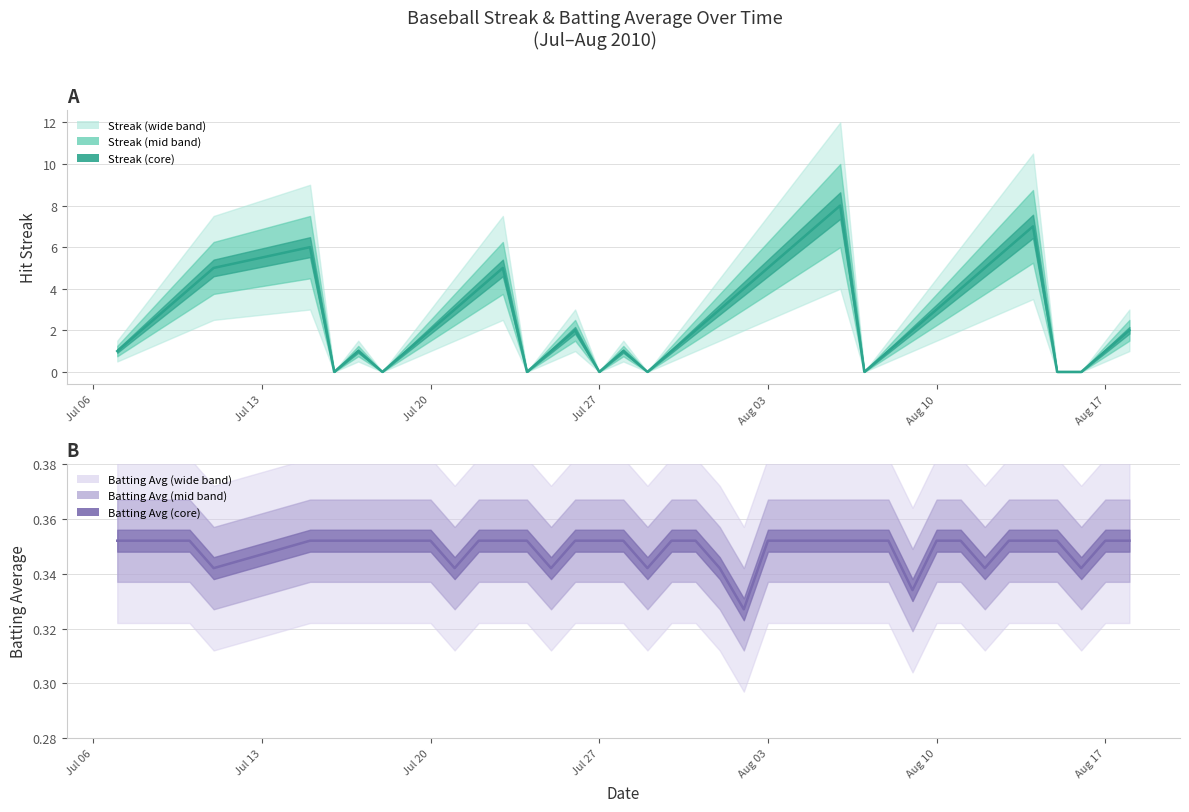

How many Streak values are between 1 and 5?

26